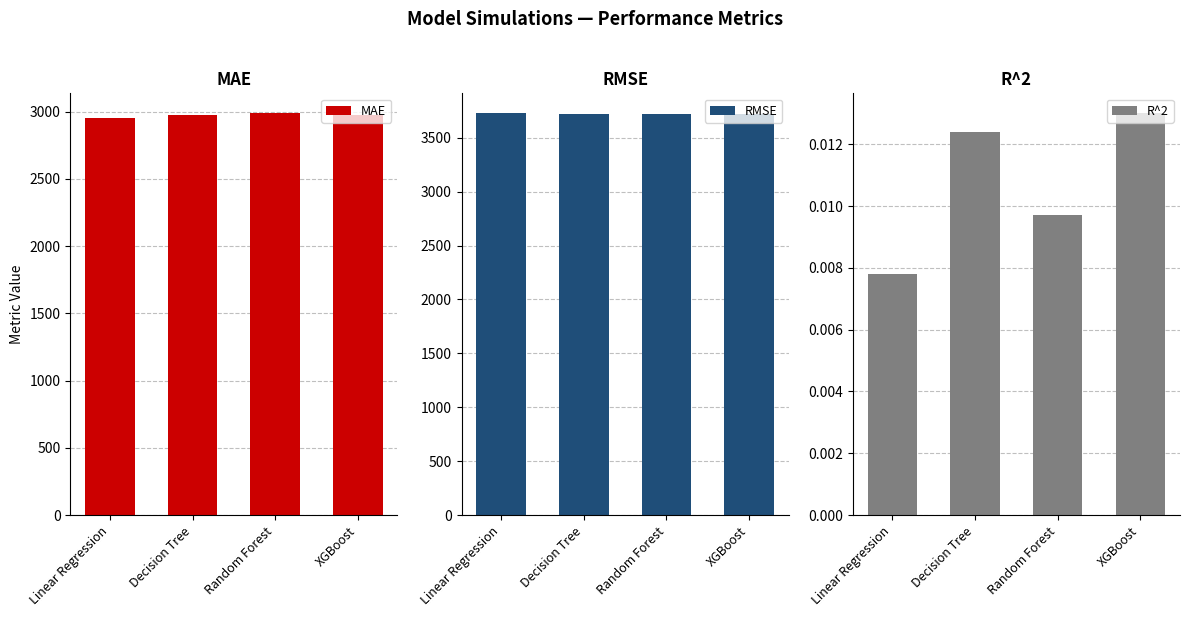

Rank the series by their average value, from lowest to highest.

R^2, MAE, RMSE